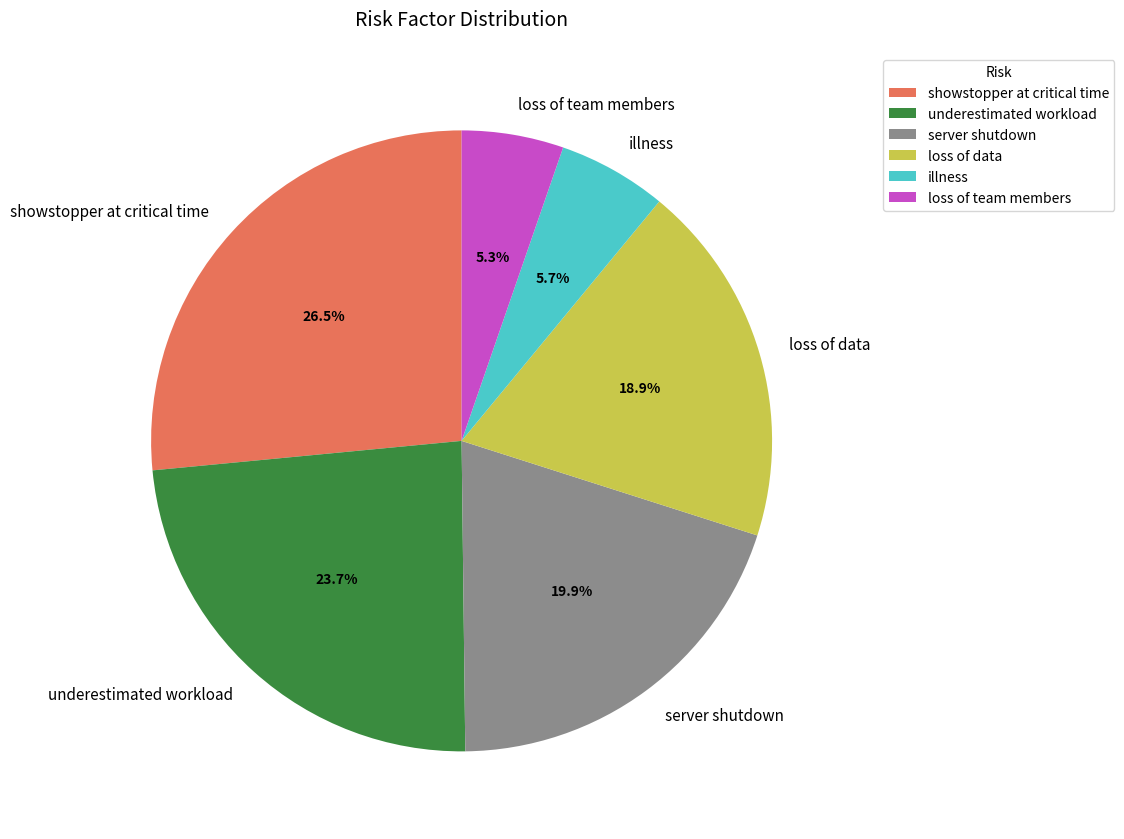

Which has a higher value, illness or loss of data?

loss of data